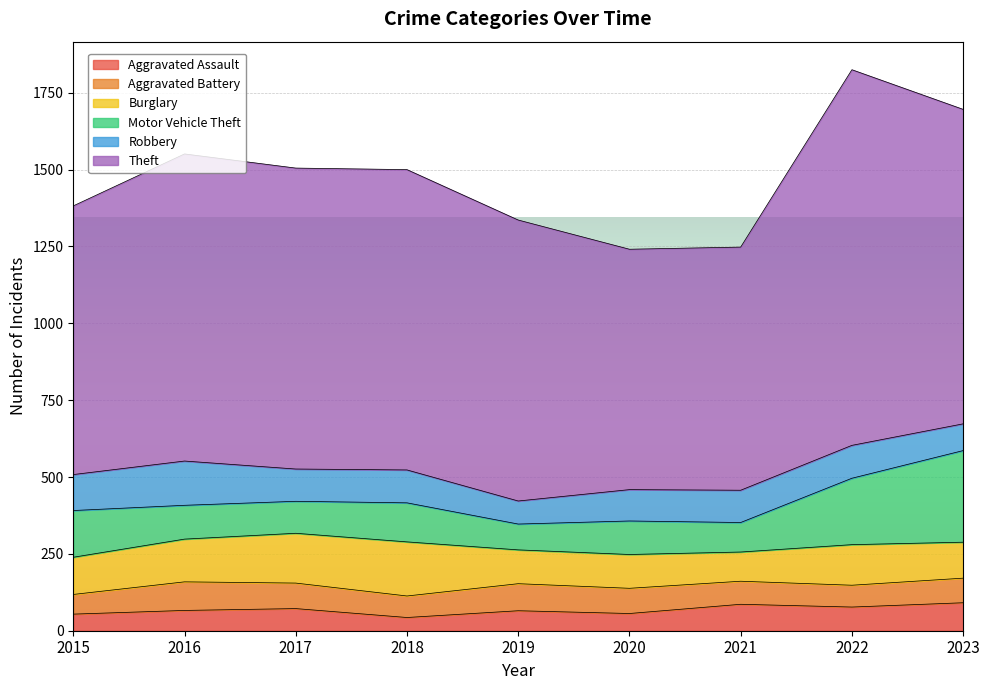

What are all the series names shown in the legend?

Aggravated Assault, Aggravated Battery, Burglary, Motor Vehicle Theft, Robbery, Theft